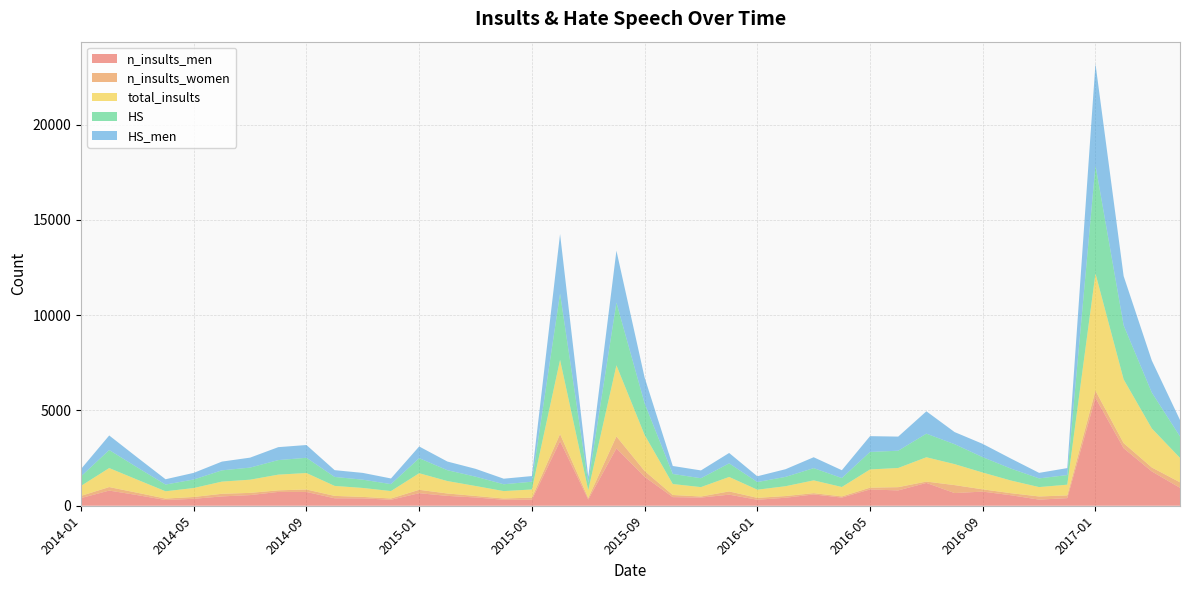

Reading right to left, list all the values displayed in this chart.

n_insults_men: 2017-04=940	2017-03=1800	2017-02=3017	2017-01=5665	2016-12=399	2016-11=320	2016-10=550	2016-09=741	2016-08=665	2016-07=1197	2016-06=804	2016-05=854	2016-04=428	2016-03=593	2016-02=419	2016-01=314	2015-12=581	2015-11=428	2015-10=452	2015-09=1517	2015-08=3011	2015-07=326	2015-06=3388	2015-05=315	2015-04=314	2015-03=434	2015-02=517	2015-01=657	2014-12=314	2014-11=386	2014-10=391	2014-09=723	2014-08=725	2014-07=558	2014-06=489	2014-05=364	2014-04=300	2014-03=557	2014-02=795	2014-01=402
n_insults_women: 2017-04=290	2017-03=208	2017-02=268	2017-01=373	2016-12=144	2016-11=167	2016-10=108	2016-09=119	2016-08=418	2016-07=71	2016-06=171	2016-05=94	2016-04=61	2016-03=67	2016-02=89	2016-01=100	2015-12=170	2015-11=57	2015-10=112	2015-09=308	2015-08=627	2015-07=81	2015-06=372	2015-05=110	2015-04=66	2015-03=79	2015-02=126	2015-01=179	2014-12=67	2014-11=78	2014-10=125	2014-09=129	2014-08=83	2014-07=116	2014-06=138	2014-05=96	2014-04=76	2014-03=123	2014-02=185	2014-01=115
total_insults: 2017-04=1280	2017-03=2047	2017-02=3346	2017-01=6149	2016-12=562	2016-11=492	2016-10=665	2016-09=881	2016-08=1101	2016-07=1276	2016-06=1007	2016-05=956	2016-04=494	2016-03=671	2016-02=516	2016-01=428	2015-12=760	2015-11=493	2015-10=575	2015-09=1893	2015-08=3729	2015-07=411	2015-06=3893	2015-05=428	2015-04=389	2015-03=523	2015-02=653	2015-01=870	2014-12=389	2014-11=469	2014-10=524	2014-09=865	2014-08=824	2014-07=693	2014-06=639	2014-05=470	2014-04=383	2014-03=685	2014-02=997	2014-01=525
HS: 2017-04=1127	2017-03=1881	2017-02=2834	2017-01=5679	2016-12=505	2016-11=456	2016-10=626	2016-09=807	2016-08=1046	2016-07=1238	2016-06=905	2016-05=919	2016-04=471	2016-03=642	2016-02=489	2016-01=401	2015-12=712	2015-11=466	2015-10=528	2015-09=1655	2015-08=3294	2015-07=390	2015-06=3479	2015-05=407	2015-04=358	2015-03=490	2015-02=569	2015-01=789	2014-12=364	2014-11=434	2014-10=471	2014-09=799	2014-08=763	2014-07=634	2014-06=591	2014-05=447	2014-04=352	2014-03=642	2014-02=947	2014-01=500
HS_men: 2017-04=862	2017-03=1681	2017-02=2586	2017-01=5324	2016-12=365	2016-11=290	2016-10=526	2016-09=697	2016-08=636	2016-07=1173	2016-06=741	2016-05=828	2016-04=410	2016-03=572	2016-02=403	2016-01=303	2015-12=546	2015-11=409	2015-10=419	2015-09=1358	2015-08=2721	2015-07=312	2015-06=3124	2015-05=297	2015-04=292	2015-03=411	2015-02=455	2015-01=615	2014-12=297	2014-11=356	2014-10=356	2014-09=670	2014-08=679	2014-07=523	2014-06=459	2014-05=348	2014-04=279	2014-03=524	2014-02=763	2014-01=386